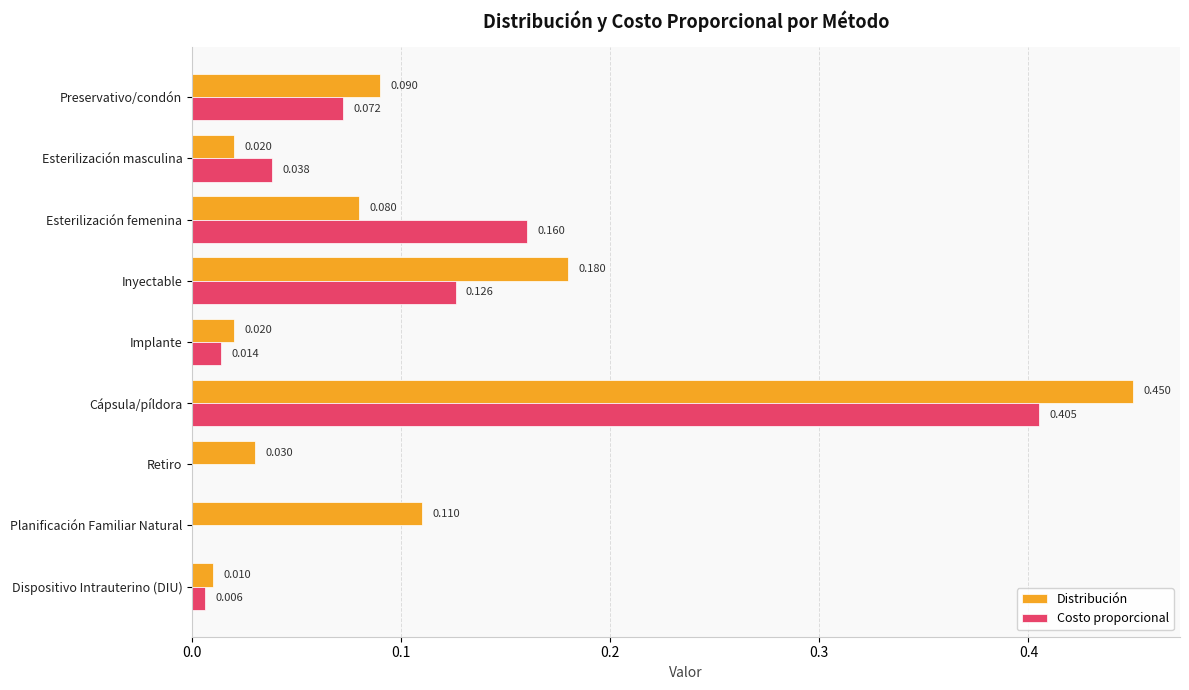

At which category does the chart reach its peak across all series?

Cápsula/píldora